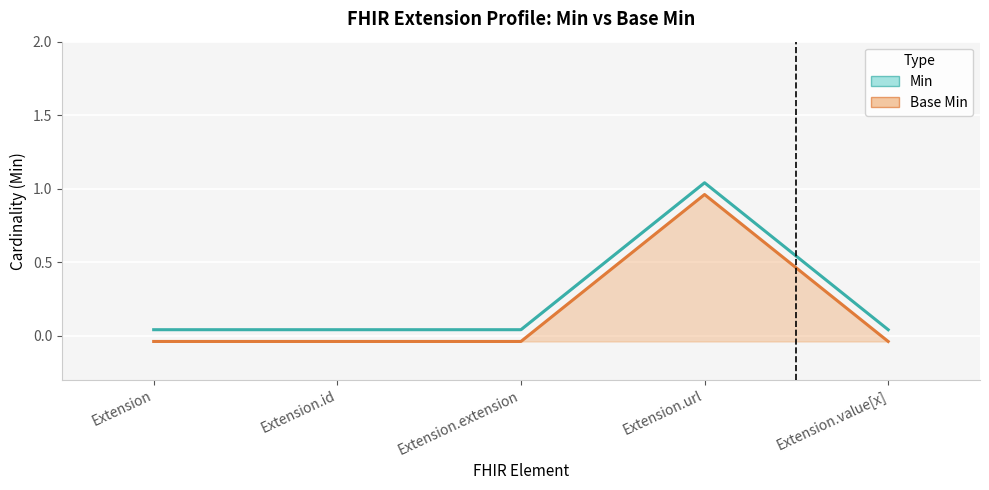

List the series in order of their peak value, highest first.

Min, Base Min